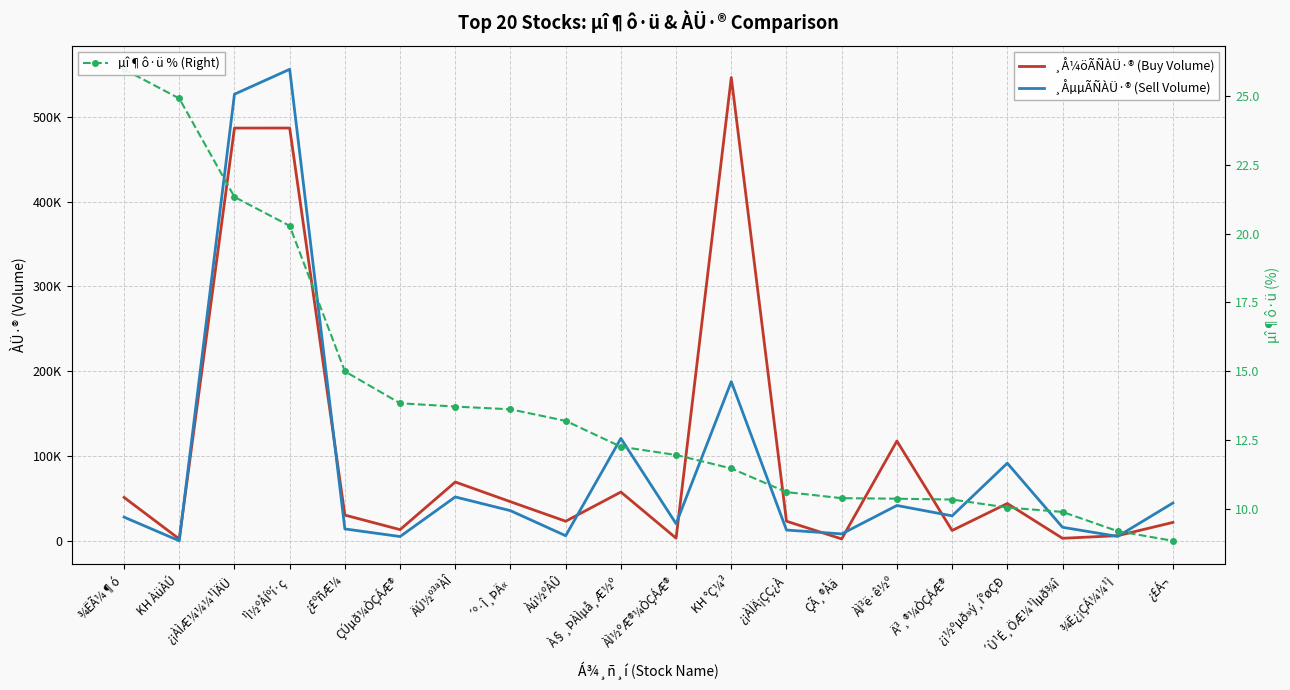

How many data points in ¸Å¼öÃÑÀÜ·® (Buy Volume) are less than 30547?

10